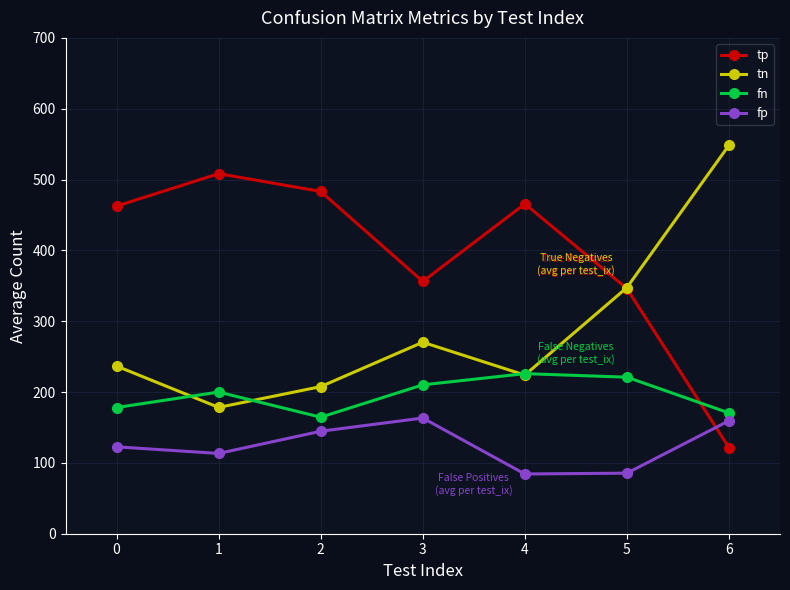

The value of tn at 0 is 366.1. True or false?

False